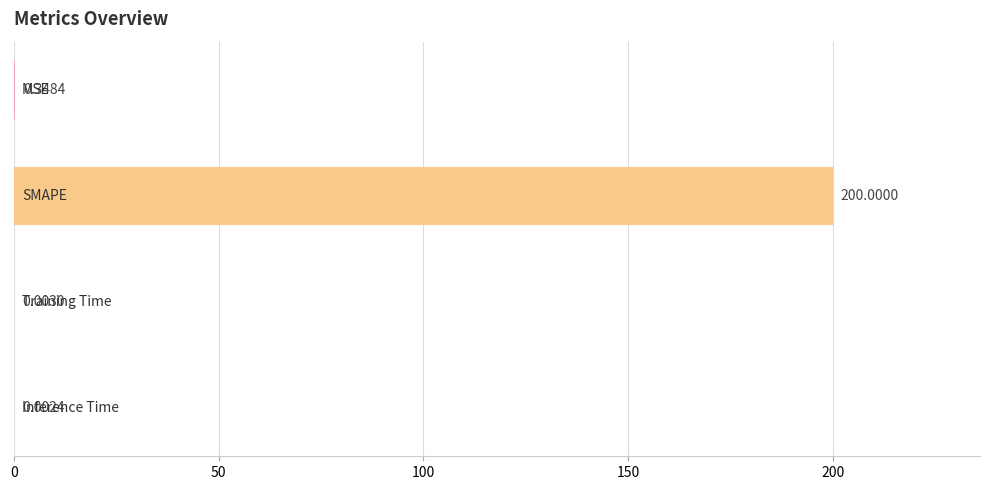

What is the sum of all values?

200.4